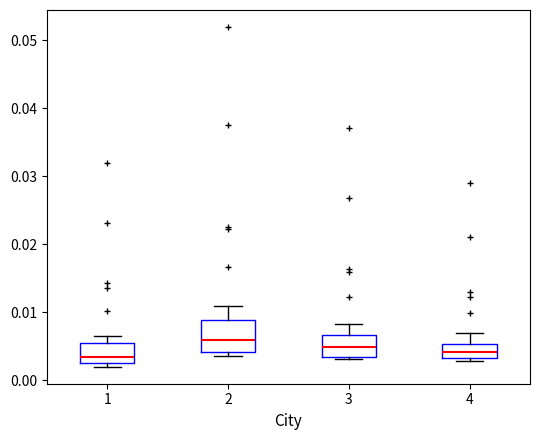

Where is the upper edge of the box at x = 3 on the y-axis? The values are not printed on the chart, so give them approximately, as read against the axis.

0.007